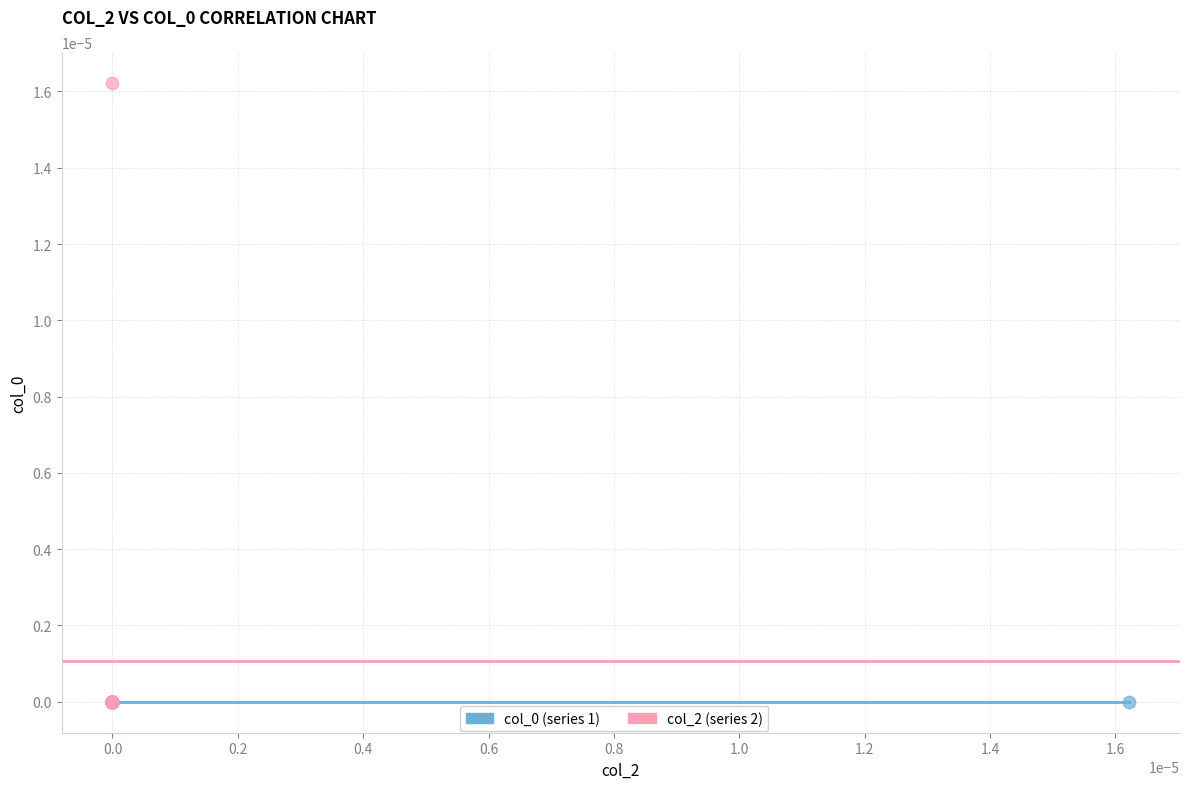

Which series contains the highest Y value?

col_2 (series 2)